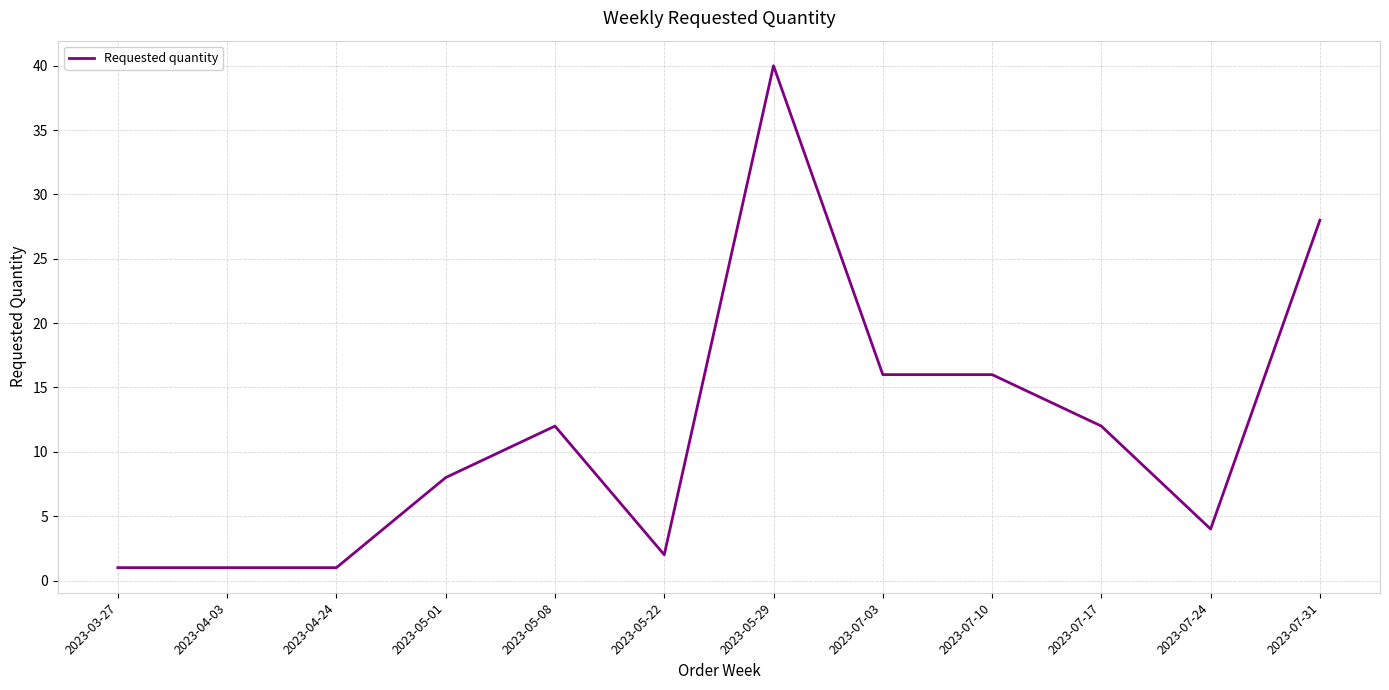

True or false: the data shows 12 at 2023-05-08.

True